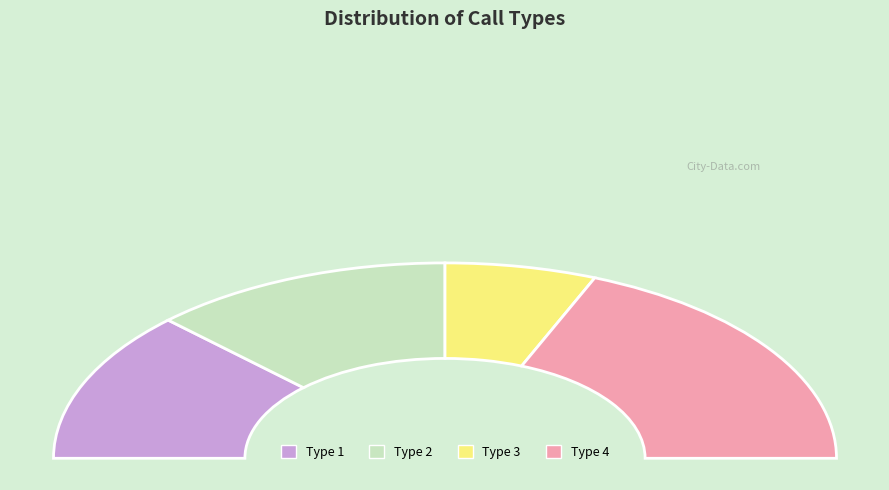

How many slices are in this pie chart?

4